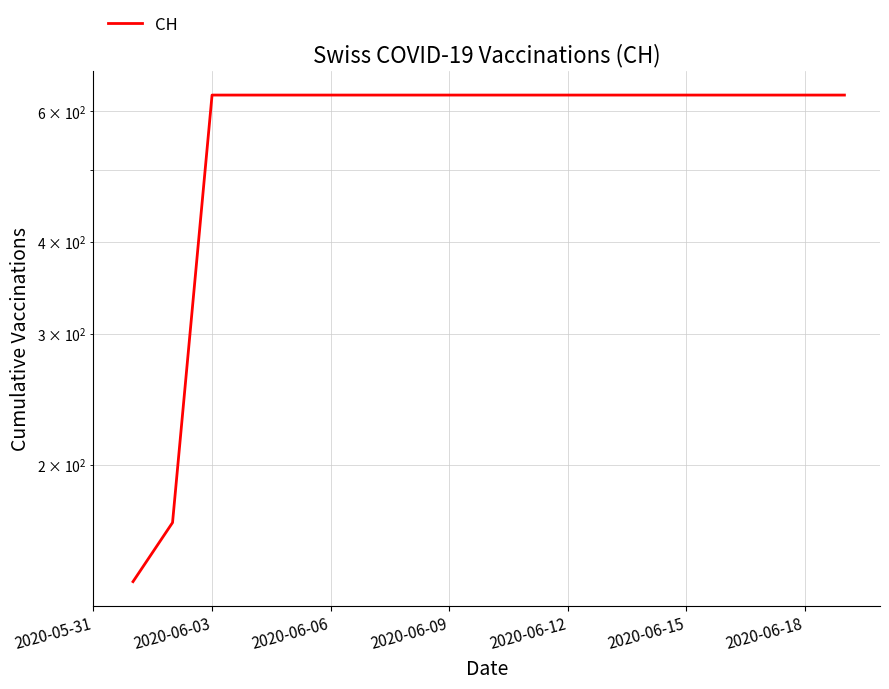

What is the minimum value shown in the chart?

139.0